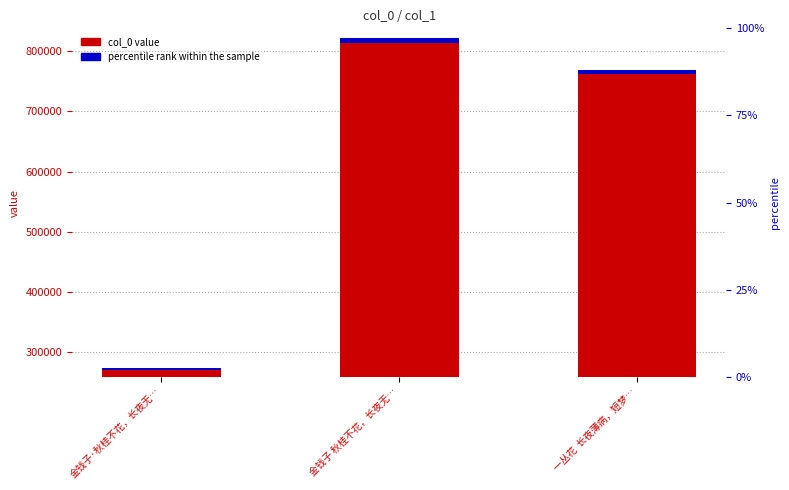

What is the label of the 1st bar from the left?

金钱子·秋桂不花，长夜无…